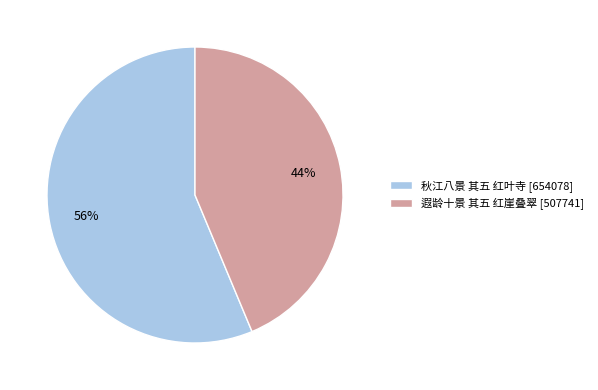

Count the number of slices in the pie.

2